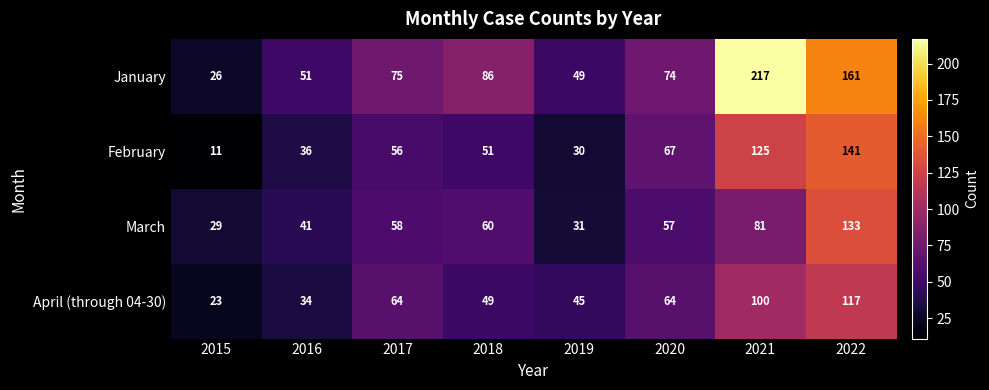

Which category has the lowest value across all series?

2015